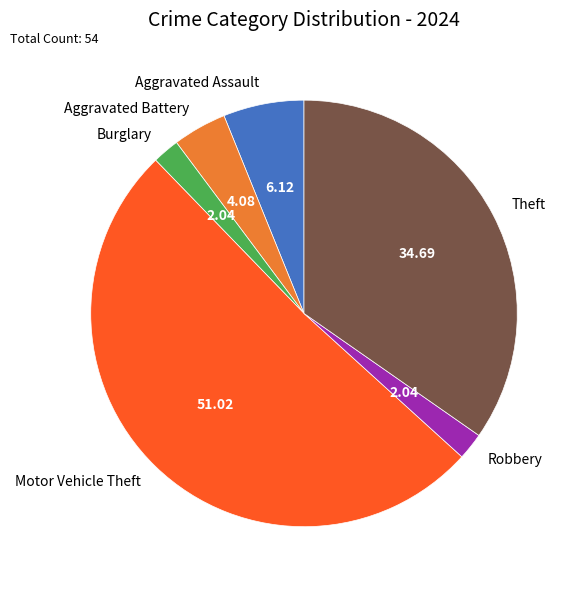

Approximately how many times larger is the value at Aggravated Assault compared to Burglary?

3.0